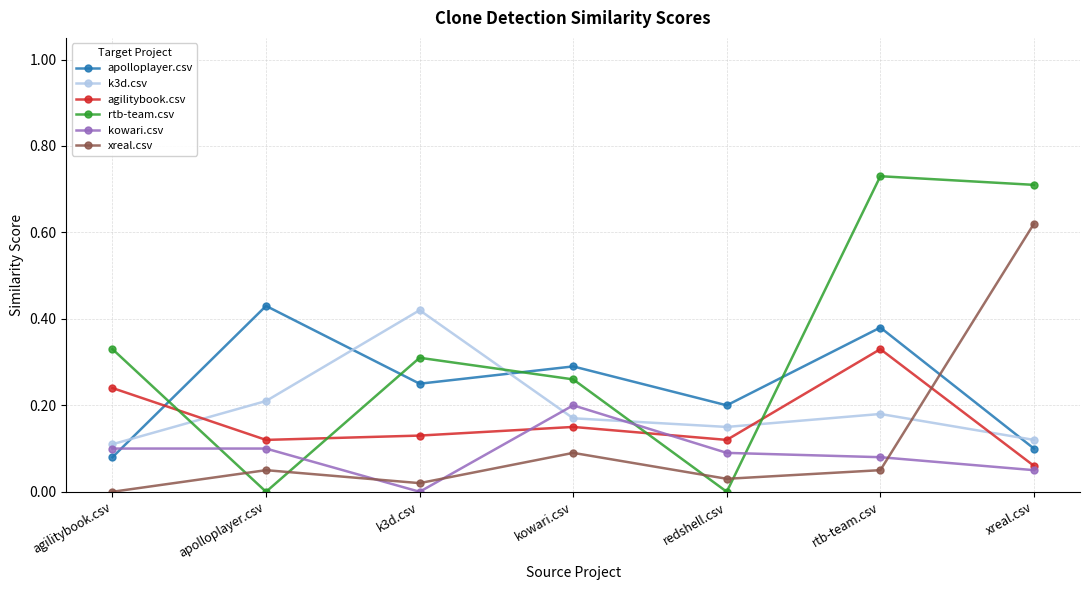

Which category has the highest value in the agilitybook.csv series?

rtb-team.csv